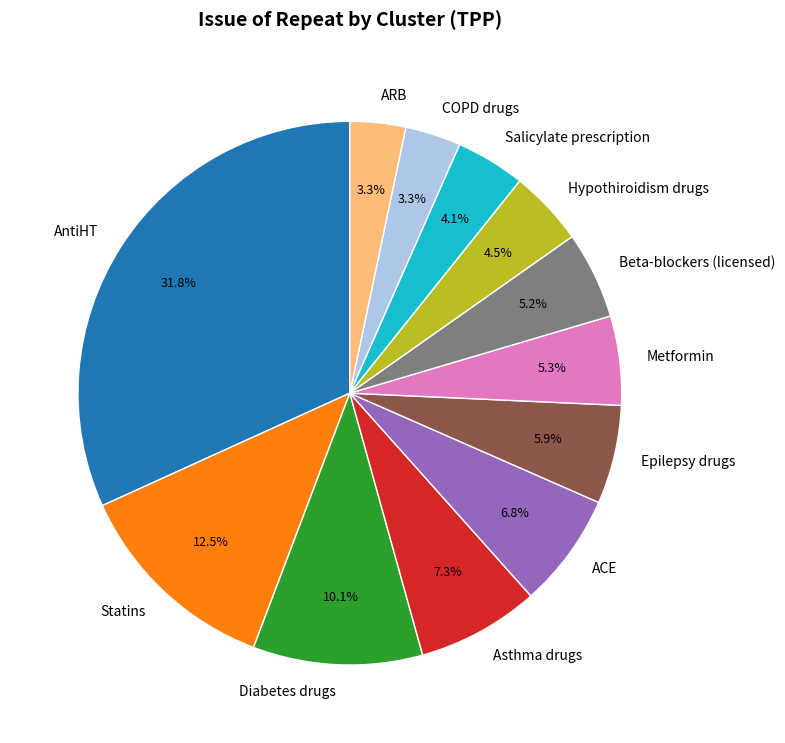

What portion of the pie excludes Hypothiroidism drugs?

95.5%